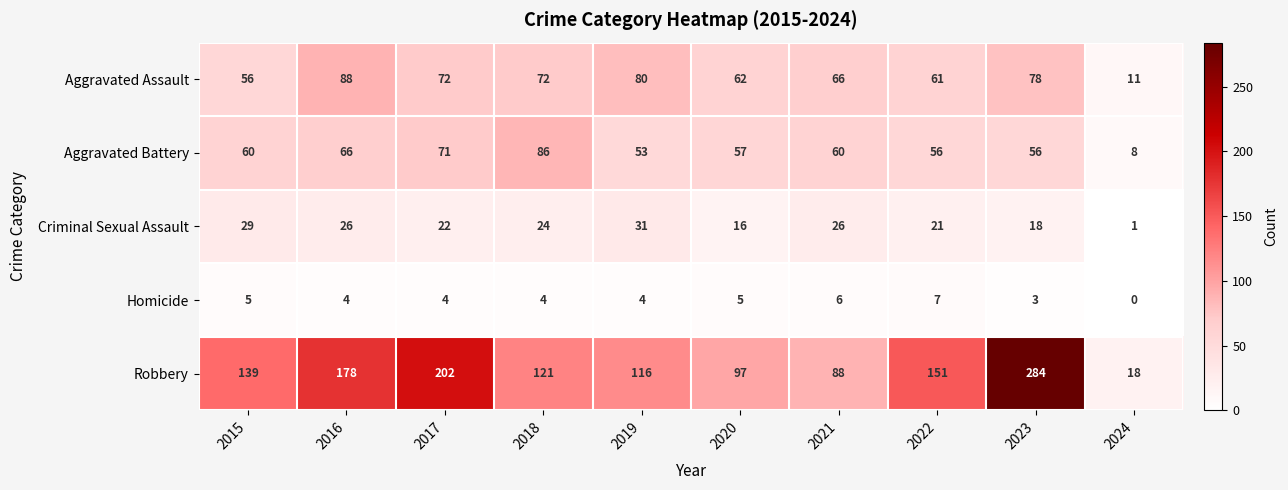

Read the Criminal Sexual Assault value at 2015.

29